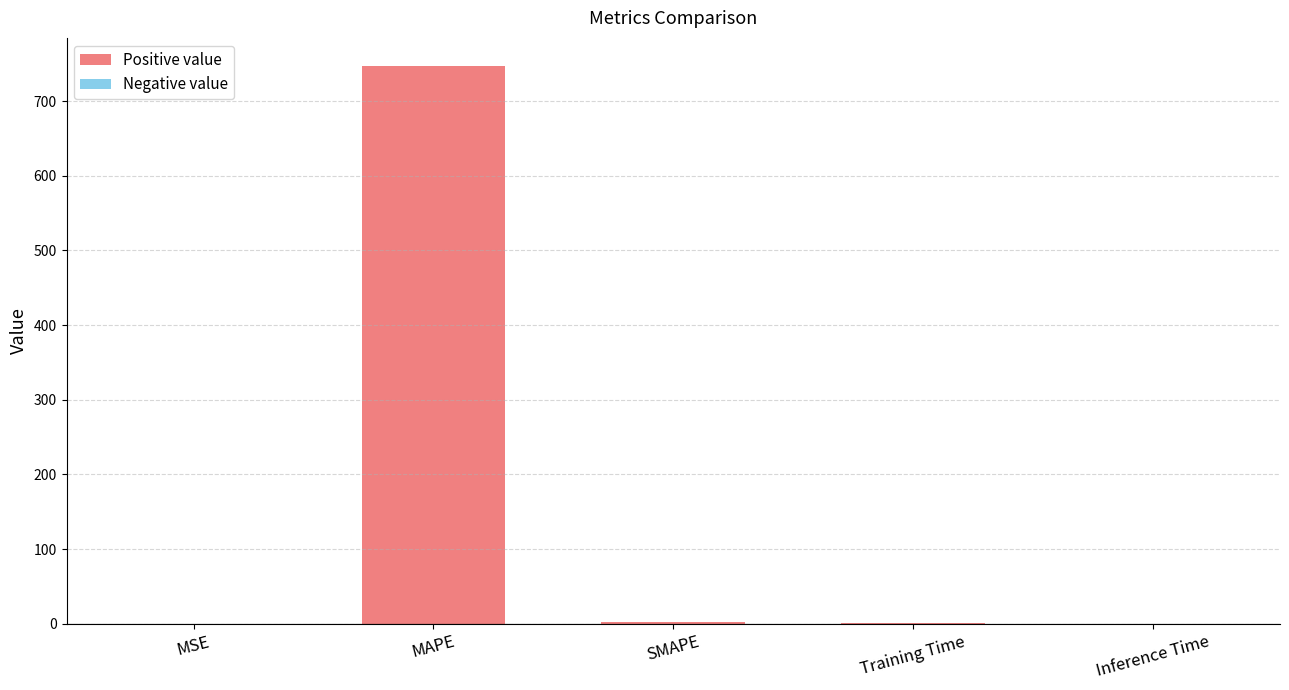

The chart shows a value of 515.3 at MAPE. True or false?

False